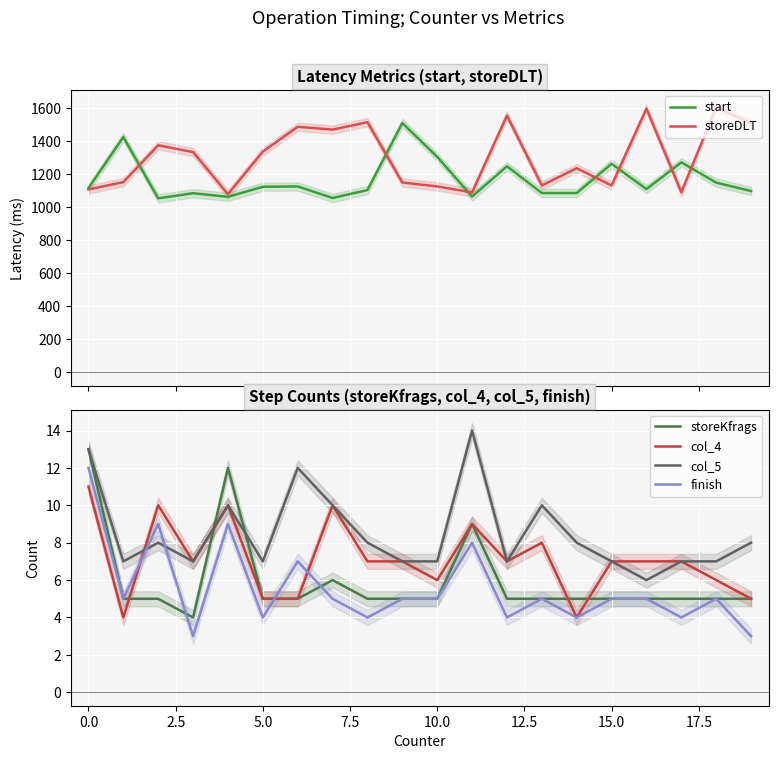

What is the minimum value for finish?

3